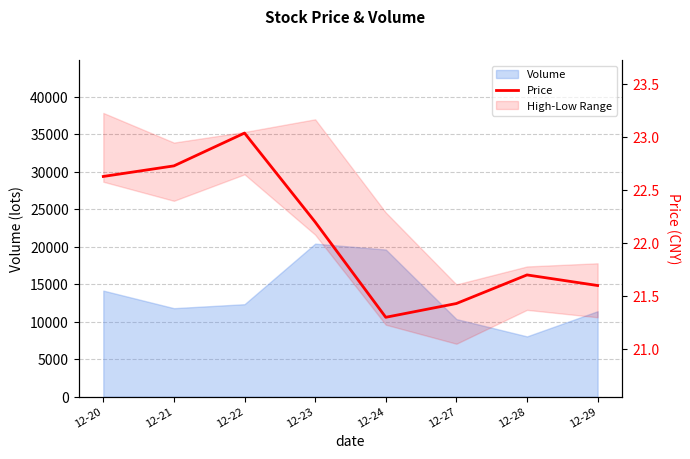

How many values are below 22?

4